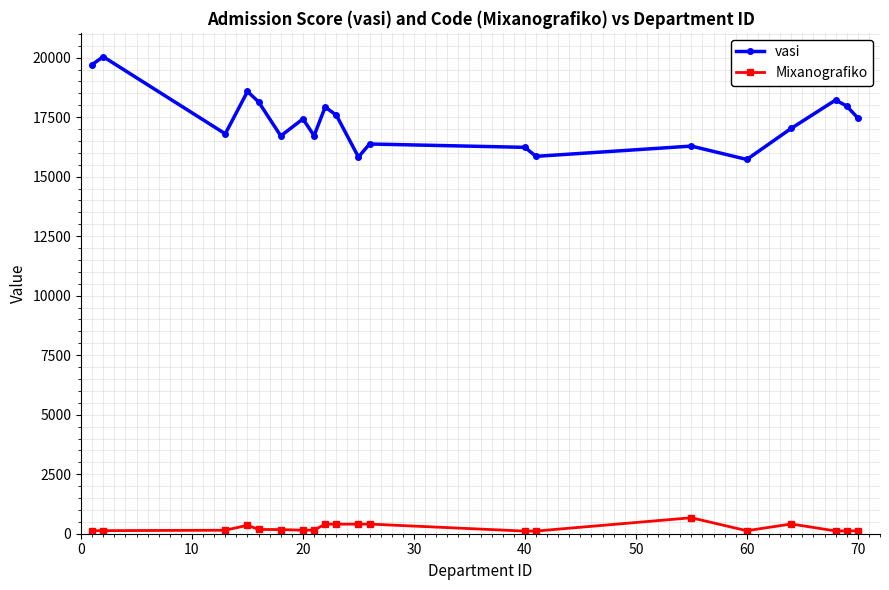

At how many categories does at least one series exceed 3934?

20